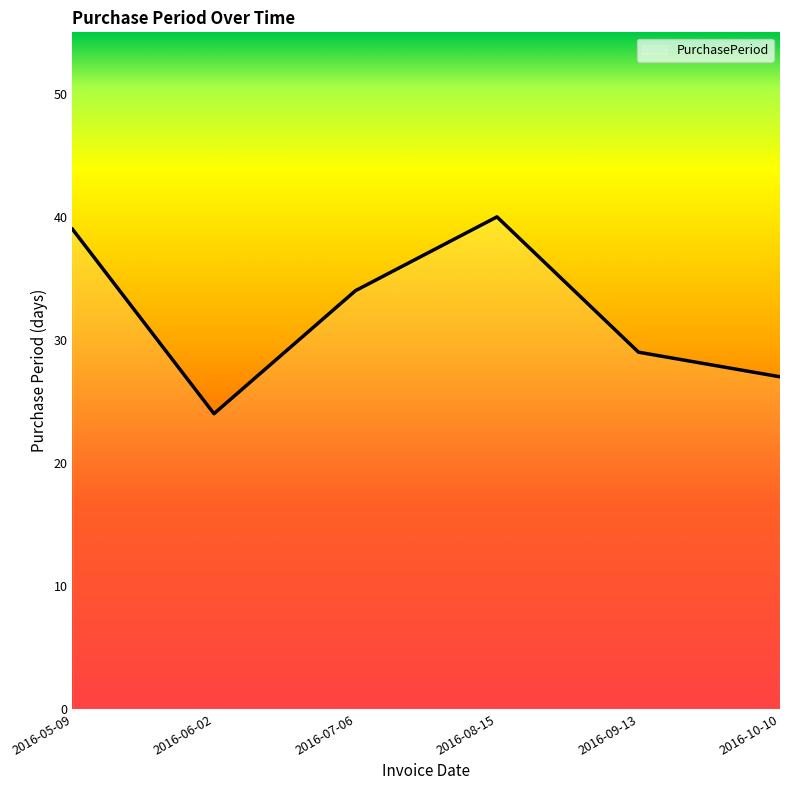

How many interior local peaks (higher than both neighbors) does the data have?

1